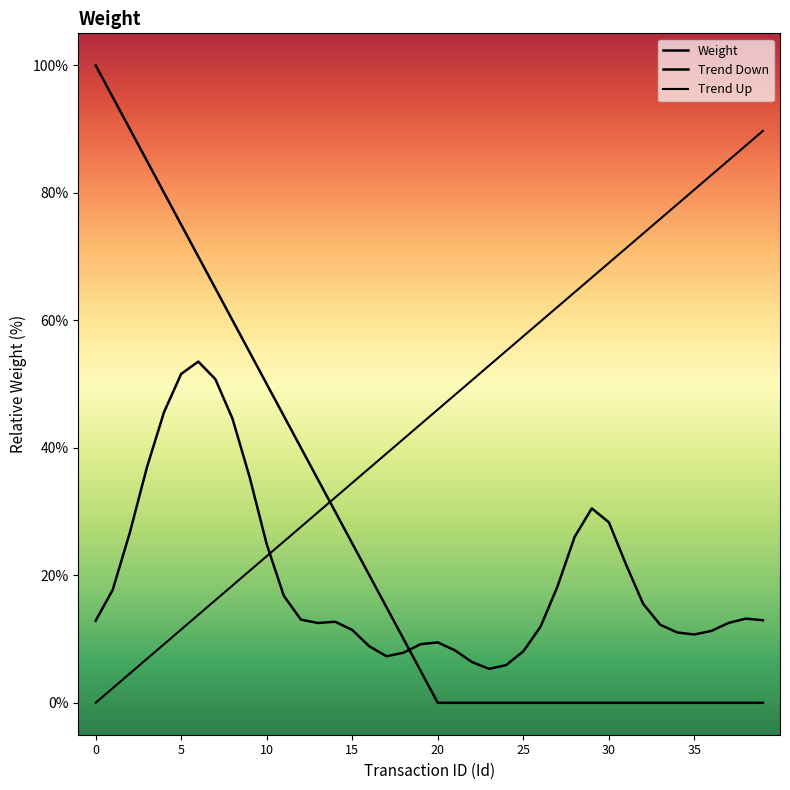

Is this an area chart (filled region under the line)?

No